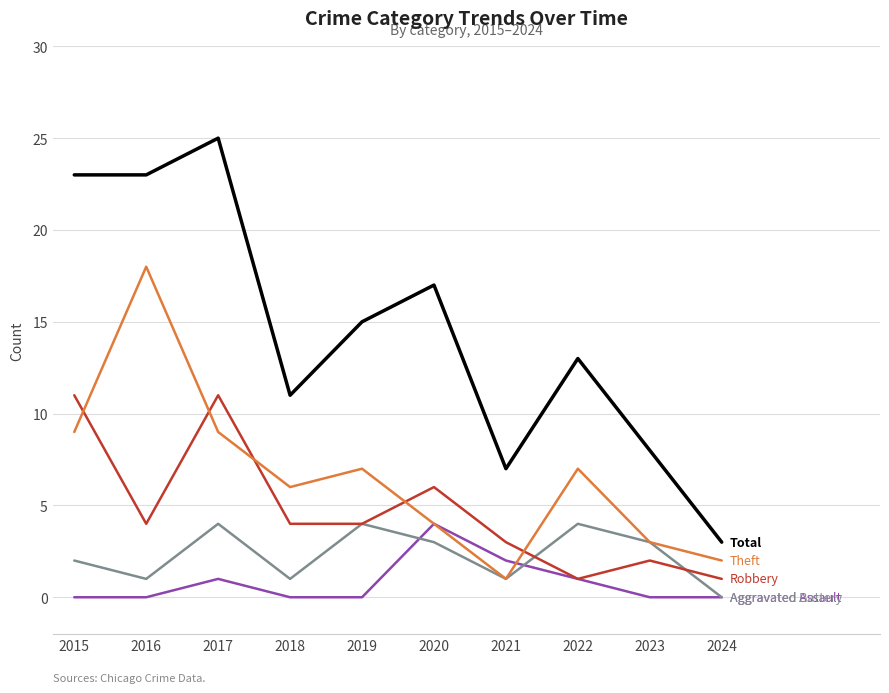

What is the total value across all series at 2019?

30